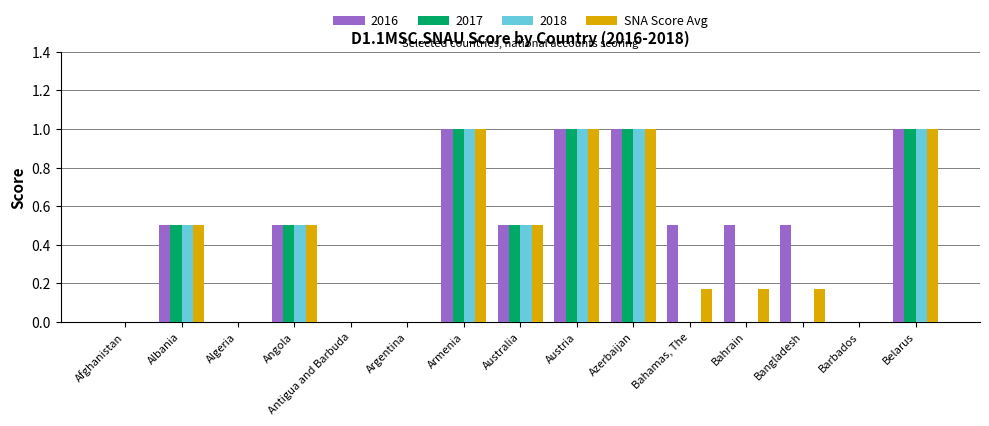

What is the maximum value shown in the chart?

1.0